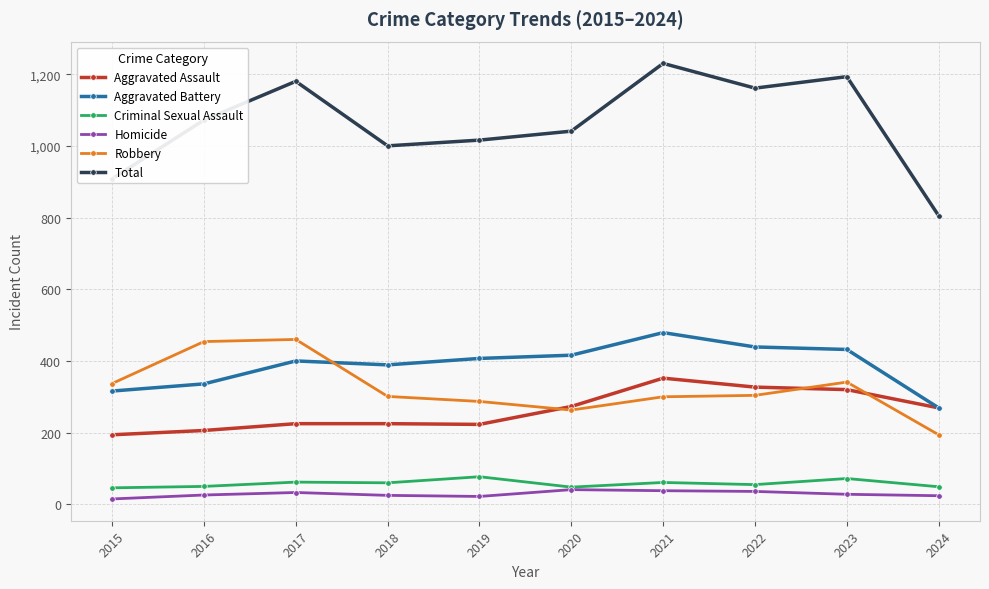

Which category has the highest value across all series?

2021